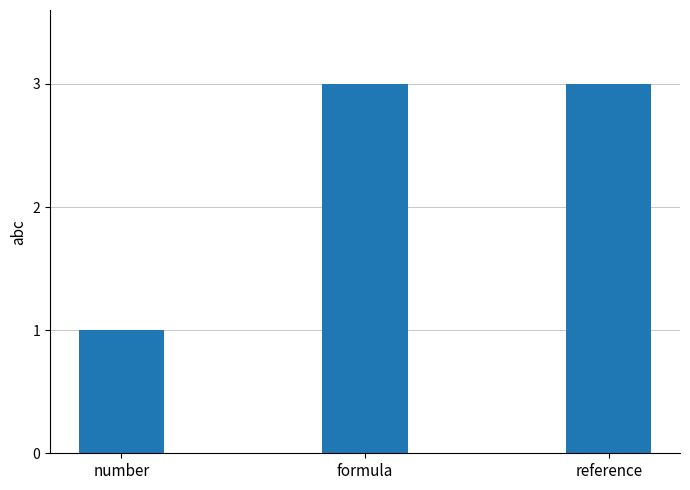

What is the change in value from number to reference?

+2